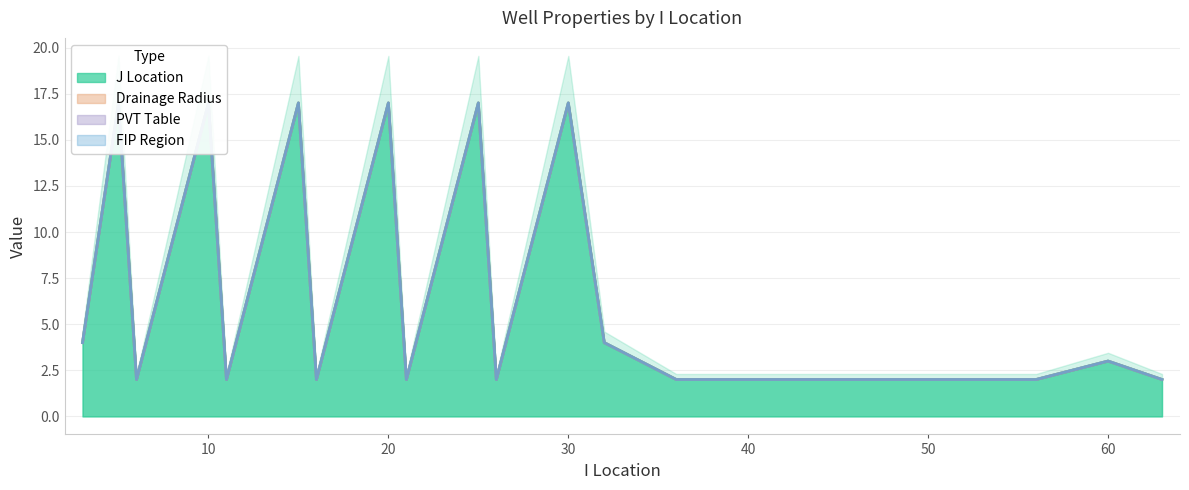

True or false: PVT Table has more than 1 points higher than both neighbors.

False